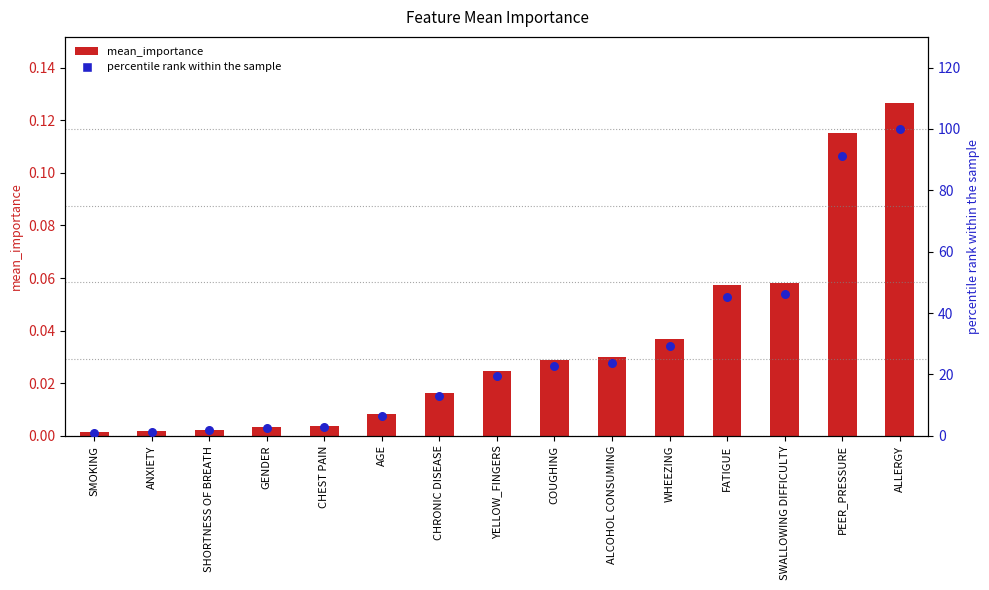

Which series has the widest spread of Y values?

percentile rank within sample